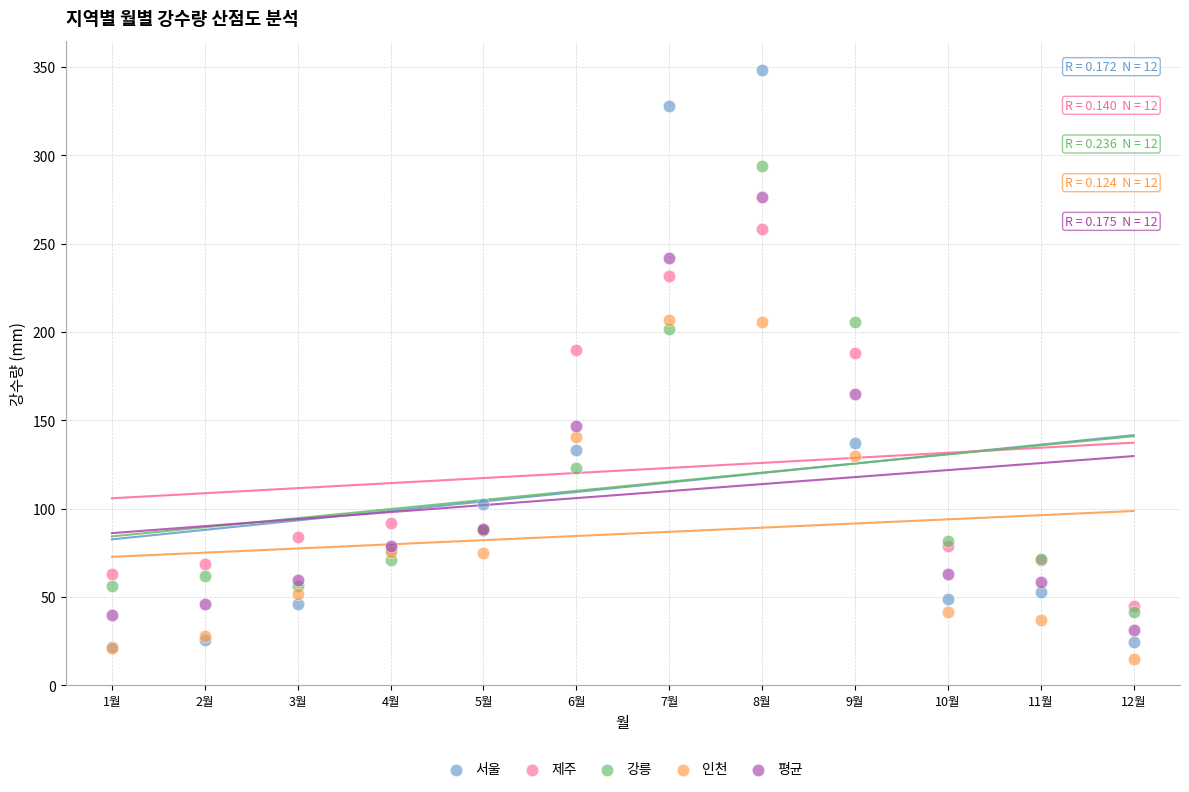

In the 평균 series, what Y value is closest to 154?

146.7